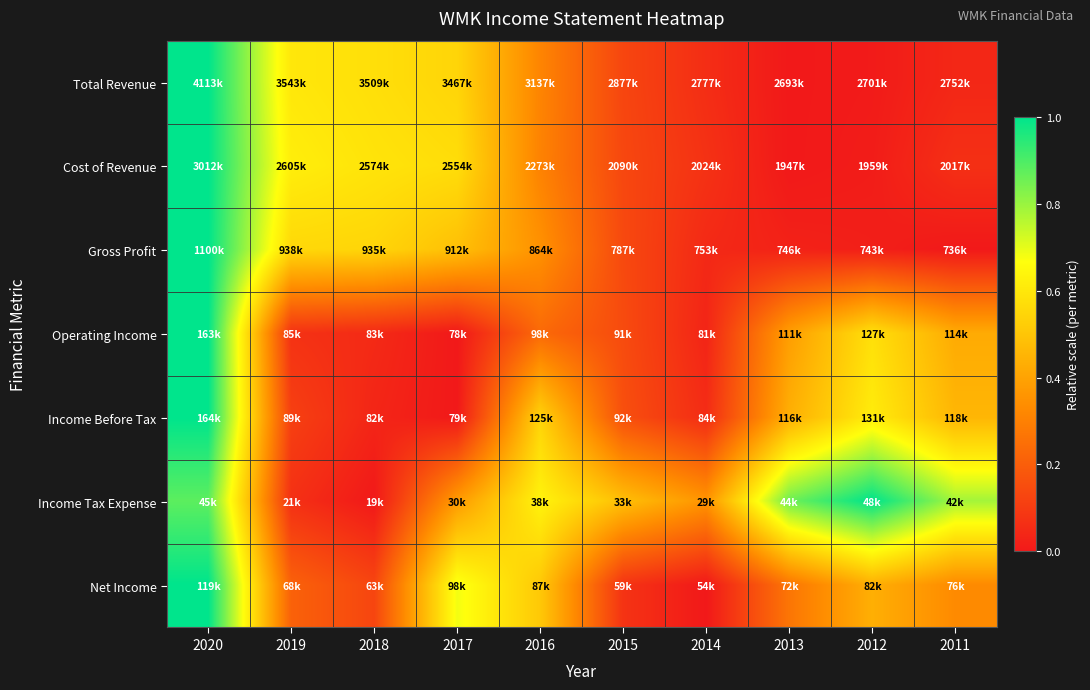

Reading right to left, extract all data points from this chart.

Total Revenue: 2011=0.0	2012=0.0	2013=0.0	2014=0.1	2015=0.1	2016=0.3	2017=0.5	2018=0.6	2019=0.6	2020=1.0
Cost of Revenue: 2011=0.1	2012=0.0	2013=0.0	2014=0.1	2015=0.1	2016=0.3	2017=0.6	2018=0.6	2019=0.6	2020=1.0
Gross Profit: 2011=0.0	2012=0.0	2013=0.0	2014=0.0	2015=0.1	2016=0.4	2017=0.5	2018=0.5	2019=0.6	2020=1.0
Operating Income: 2011=0.4	2012=0.6	2013=0.4	2014=0.0	2015=0.1	2016=0.2	2017=0.0	2018=0.0	2019=0.1	2020=1.0
Income Before Tax: 2011=0.5	2012=0.6	2013=0.4	2014=0.1	2015=0.2	2016=0.5	2017=0.0	2018=0.0	2019=0.1	2020=1.0
Income Tax Expense: 2011=0.8	2012=1.0	2013=0.9	2014=0.4	2015=0.5	2016=0.6	2017=0.4	2018=0.0	2019=0.1	2020=0.9
Net Income: 2011=0.3	2012=0.4	2013=0.3	2014=0.0	2015=0.1	2016=0.5	2017=0.7	2018=0.1	2019=0.2	2020=1.0